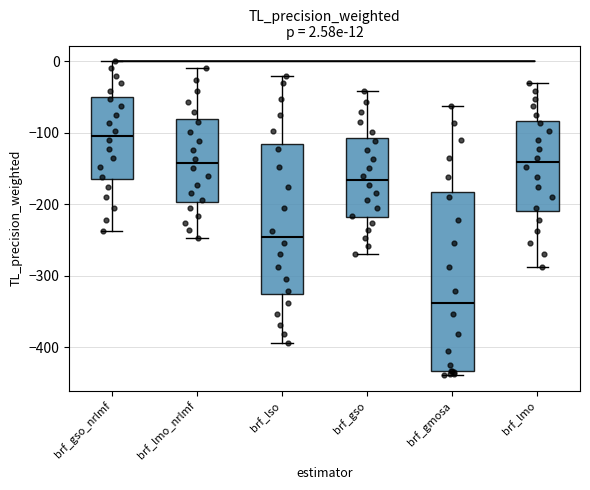

Which box is the tallest, from its lower edge to its upper edge?

brf_gmosa